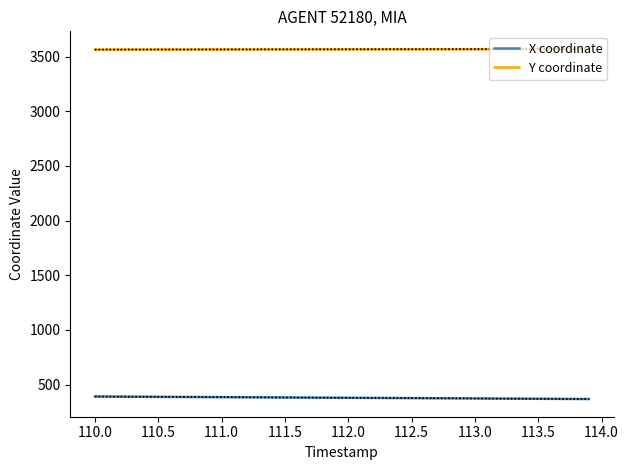

What is the maximum value for Y coordinate?

3569.1